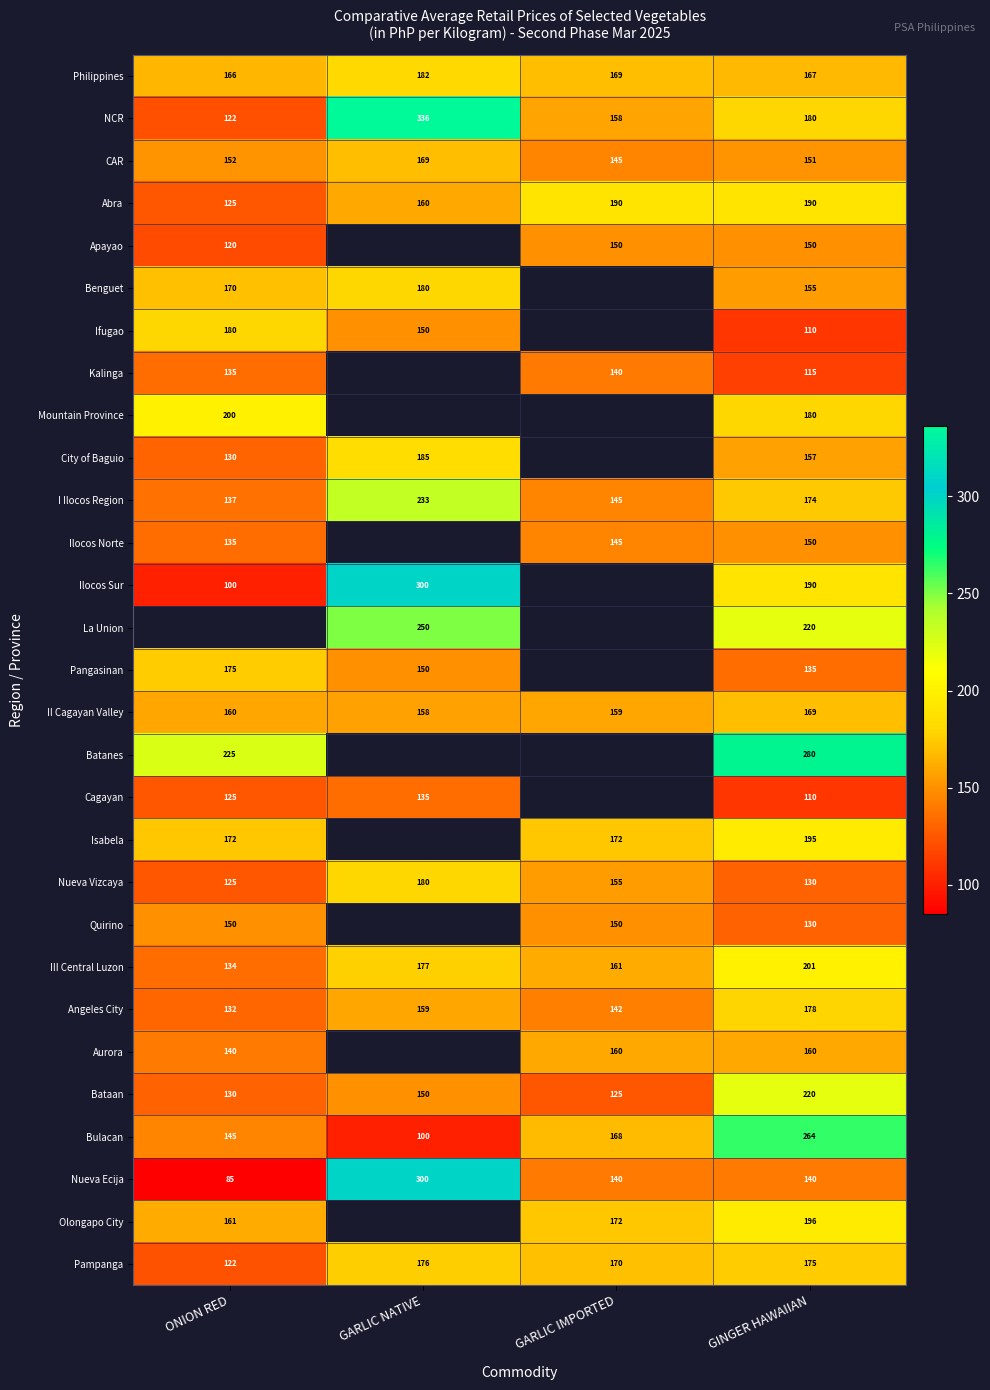

List the labels in order of Pampanga value, largest first.

GARLIC NATIVE, GINGER HAWAIIAN, GARLIC IMPORTED, ONION RED